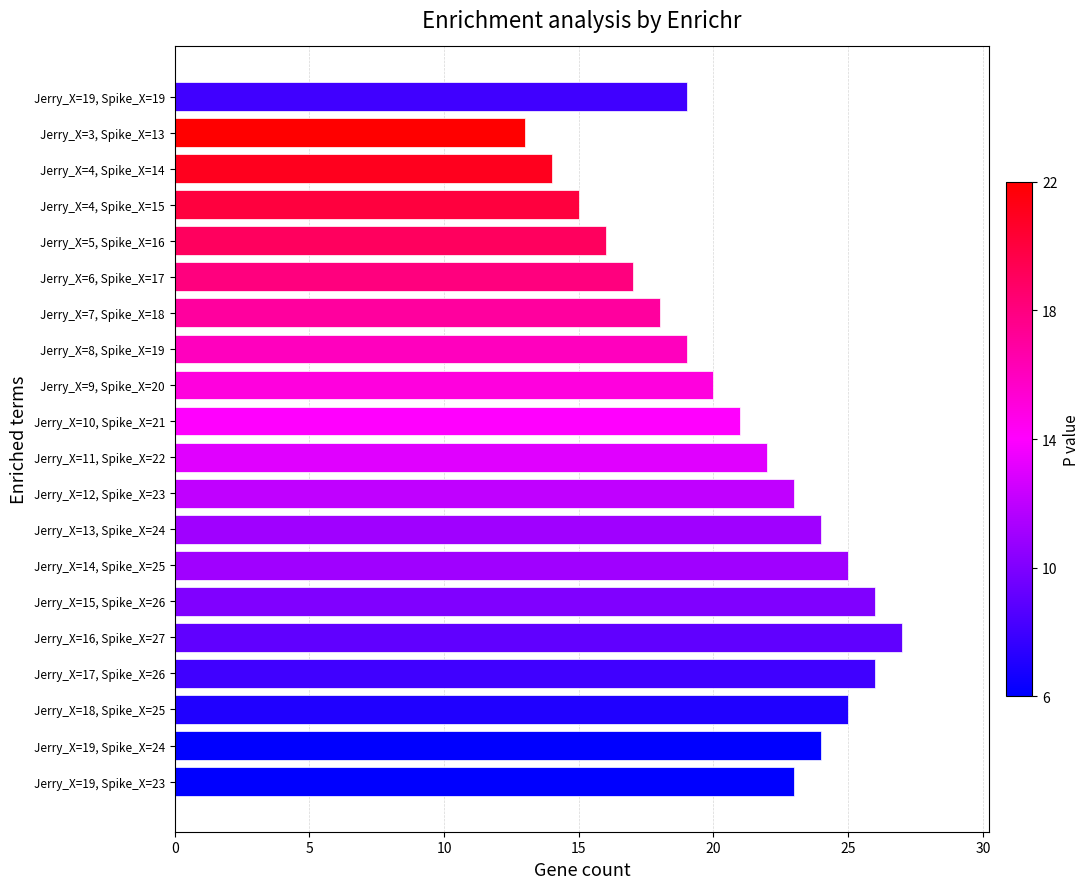

What is the difference between the maximum and minimum values?

14